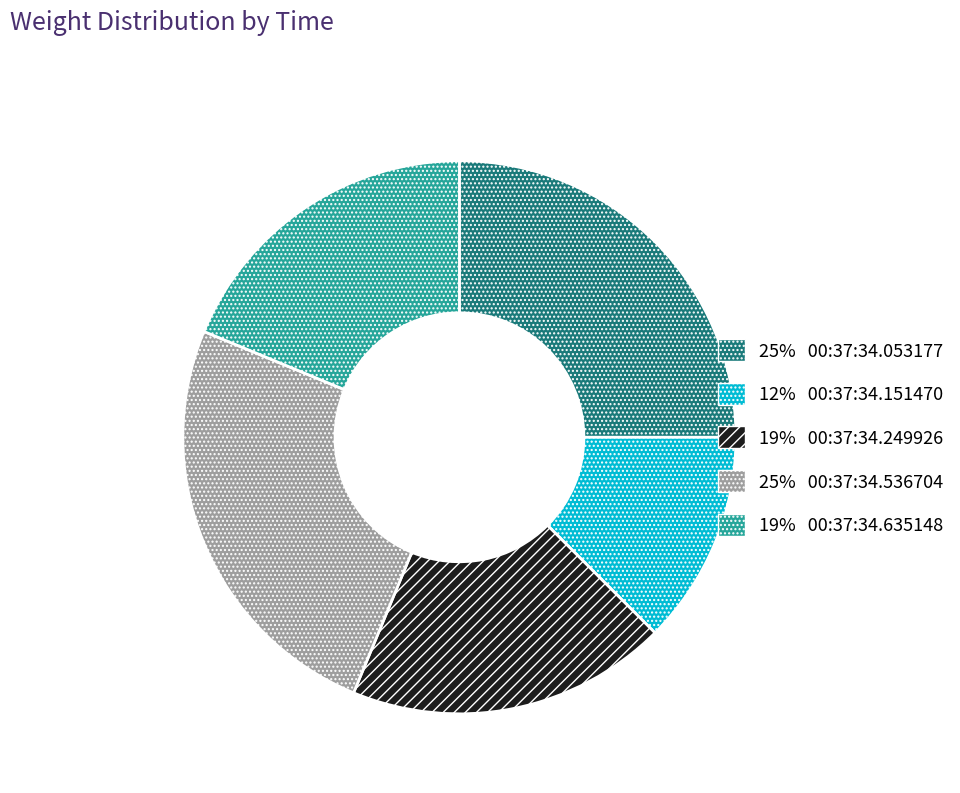

How many slices are in this pie chart?

5